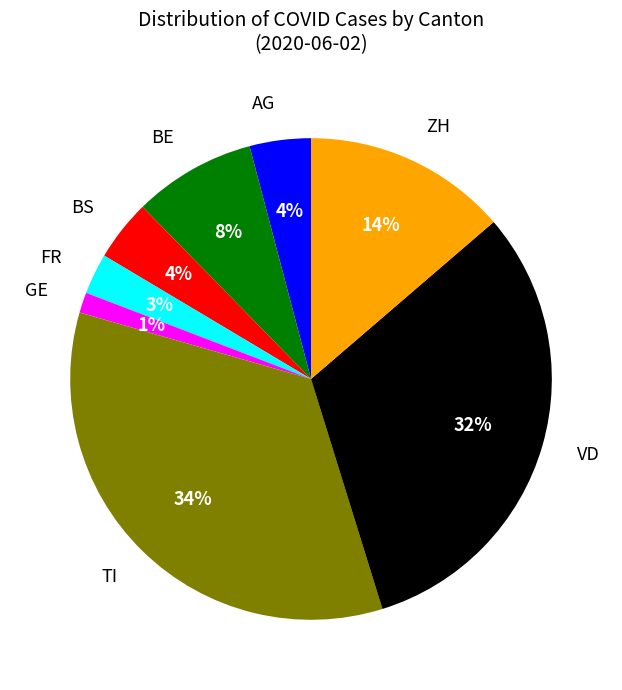

How many slices are in this pie chart?

8